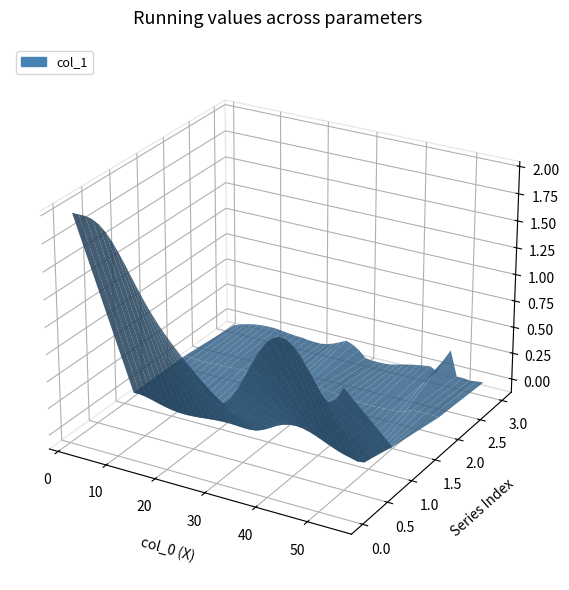

Reading left to right, list all the values displayed in this chart.

x: x=2.0	col_1=3.4	col_2=4.7	col_3=6.0	col_4=7.4	5=8.7	6=10.1	7=11.4	8=12.8	9=14.1	10=15.5	11=16.8	12=18.2	13=19.5	14=20.9	15=22.2	16=23.6	17=24.9	18=26.3	19=27.6	20=29.0	21=30.3	22=31.7	23=33.0	24=34.4	25=35.7	26=37.0	27=38.4	28=39.7	29=41.1	30=42.4	31=43.8	32=45.1	33=46.5	34=47.8	35=49.2	36=50.5	37=51.9	38=53.2	39=54.6
col_1: x=2.0	col_1=2.0	col_2=2.0	col_3=2.0	col_4=2.0	5=1.9	6=1.8	7=1.7	8=1.6	9=1.5	10=1.4	11=1.3	12=1.2	13=1.1	14=1.1	15=1.0	16=0.9	17=0.9	18=0.8	19=0.7	20=0.7	21=0.6	22=0.6	23=0.7	24=0.8	25=0.9	26=1.0	27=1.2	28=1.3	29=1.3	30=1.3	31=1.3	32=1.3	33=1.2	34=1.1	35=1.0	36=0.9	37=0.9	38=0.9	39=1.0
col_2: x=0.0	col_1=0.0	col_2=-0.0	col_3=-0.0	col_4=-0.0	5=-0.1	6=-0.1	7=-0.1	8=-0.1	9=-0.1	10=-0.1	11=-0.1	12=-0.1	13=-0.1	14=-0.0	15=-0.0	16=-0.1	17=-0.1	18=-0.1	19=-0.0	20=-0.0	21=0.0	22=0.0	23=0.1	24=0.1	25=0.1	26=0.1	27=0.1	28=0.0	29=0.0	30=-0.0	31=-0.0	32=-0.1	33=-0.1	34=-0.1	35=-0.1	36=-0.0	37=0.0	38=0.1	39=0.1
col_3: x=0.0	col_1=-0.0	col_2=-0.0	col_3=-0.0	col_4=-0.0	5=-0.0	6=-0.0	7=-0.0	8=0.0	9=0.0	10=0.0	11=0.0	12=0.0	13=0.0	14=0.0	15=-0.0	16=-0.0	17=-0.0	18=0.0	19=0.0	20=0.0	21=0.0	22=0.0	23=0.0	24=0.0	25=-0.0	26=-0.0	27=-0.0	28=-0.0	29=-0.0	30=-0.0	31=-0.0	32=-0.0	33=-0.0	34=0.0	35=0.0	36=0.0	37=0.0	38=0.0	39=0.0
col_4: x=-0.0	col_1=-0.0	col_2=-0.0	col_3=0.0	col_4=0.0	5=0.0	6=0.0	7=0.0	8=0.0	9=0.0	10=-0.0	11=-0.0	12=-0.0	13=-0.0	14=-0.0	15=-0.0	16=0.0	17=0.0	18=0.1	19=0.1	20=0.0	21=-0.0	22=-0.1	23=-0.1	24=-0.1	25=-0.0	26=-0.0	27=-0.0	28=-0.0	29=0.0	30=0.0	31=0.0	32=-0.0	33=0.1	34=0.2	35=-0.0	36=-0.0	37=-0.0	38=-0.0	39=0.0